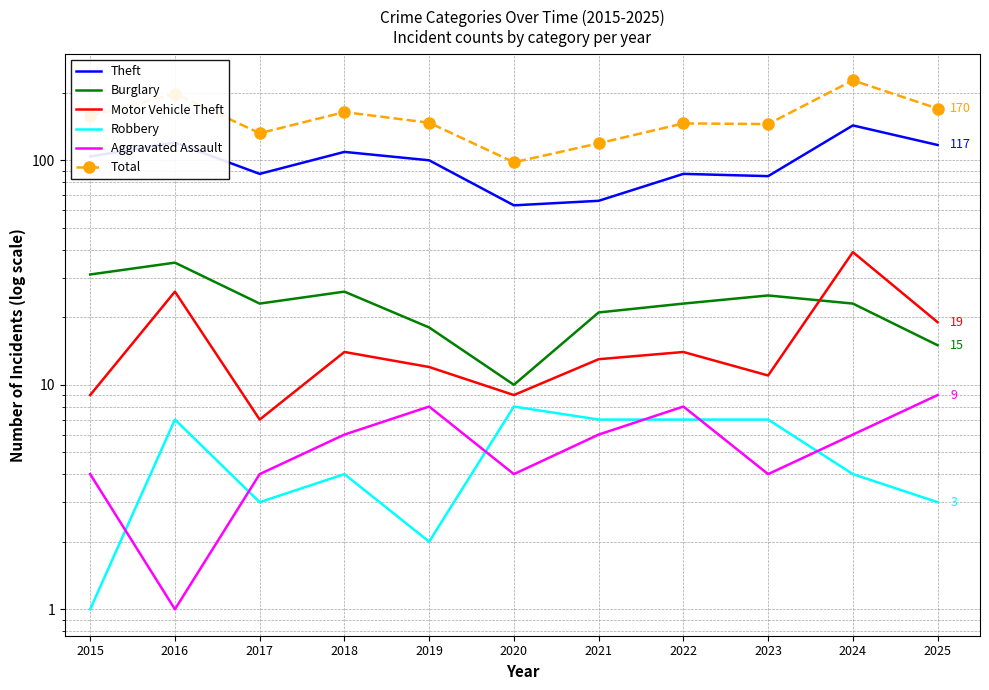

Which has a higher value, 2024 or 2016?

2024